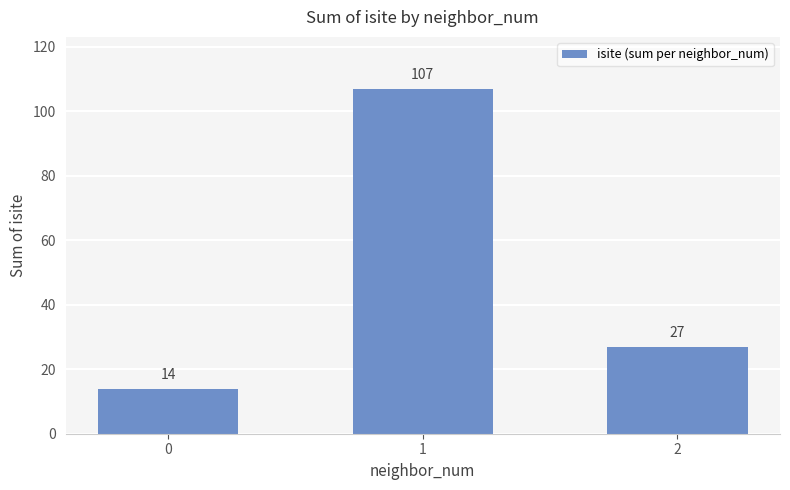

Count the number of data series in this chart.

1